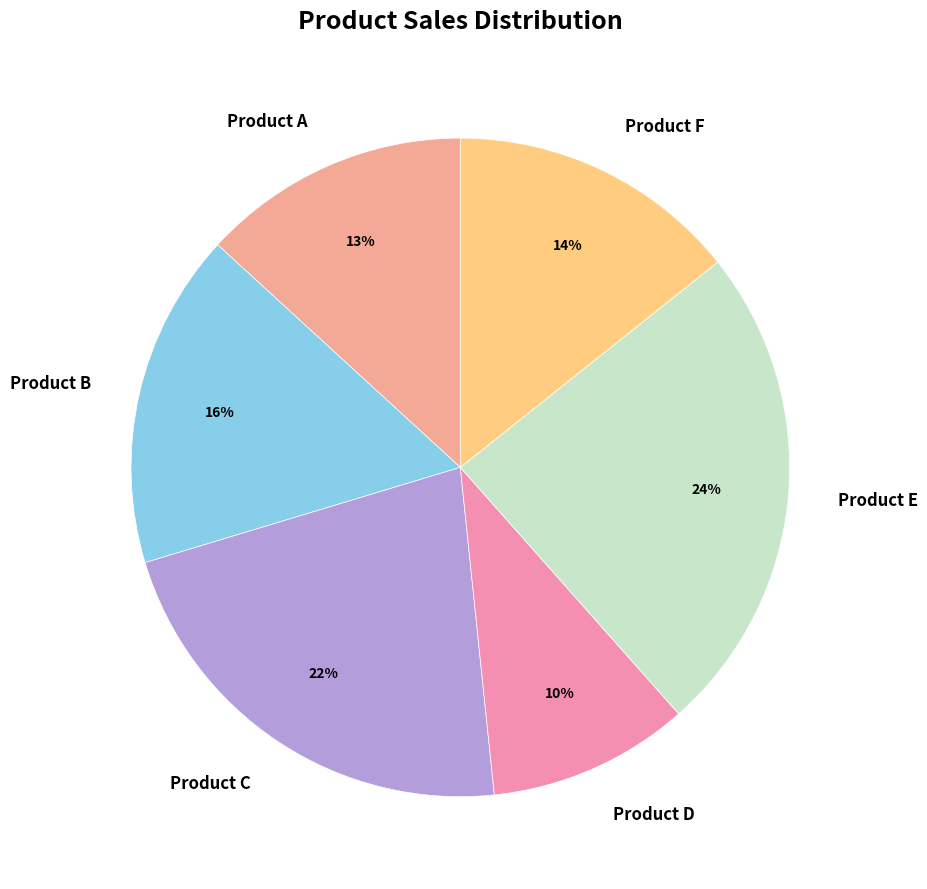

Do Product B and Product F together represent more than half of the pie?

No